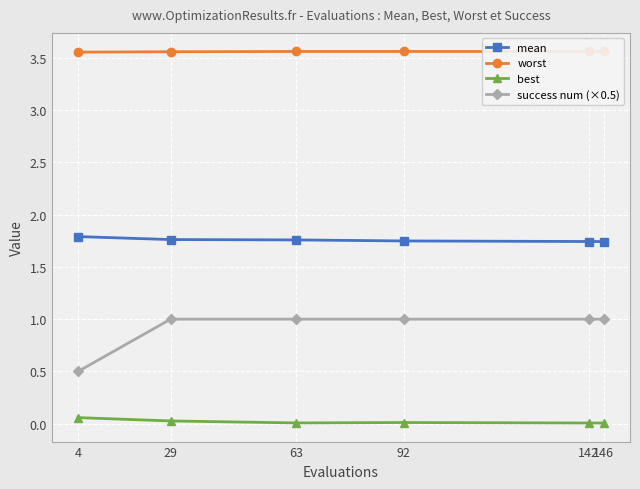

True or false: success num (×0.5) and best cross at least once.

False